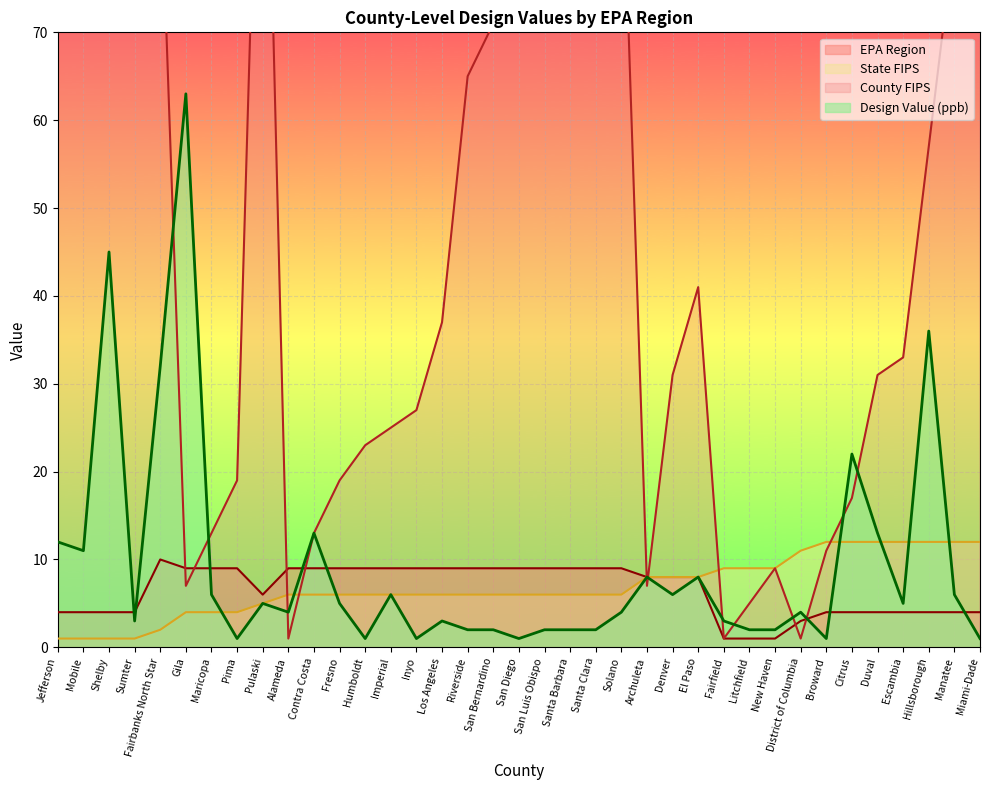

True or false: Design Value (ppb) has more than 2 interior local peaks.

True